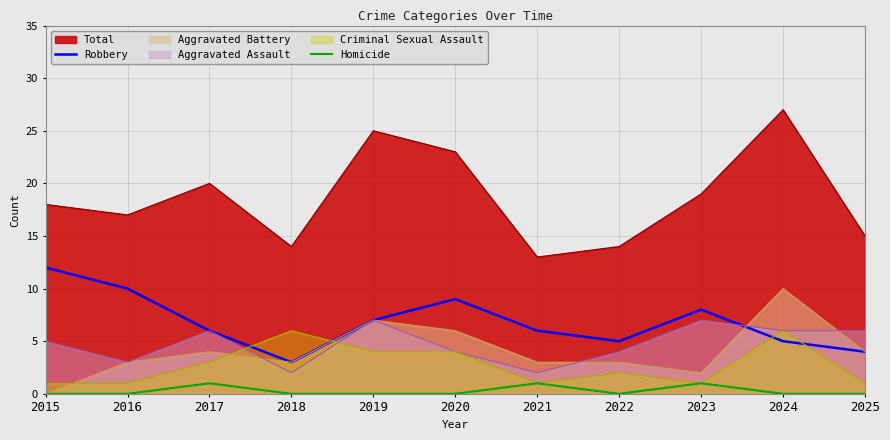

List the series in order of their peak value, lowest first.

Homicide, Criminal Sexual Assault, Aggravated Assault, Aggravated Battery, Robbery, Total